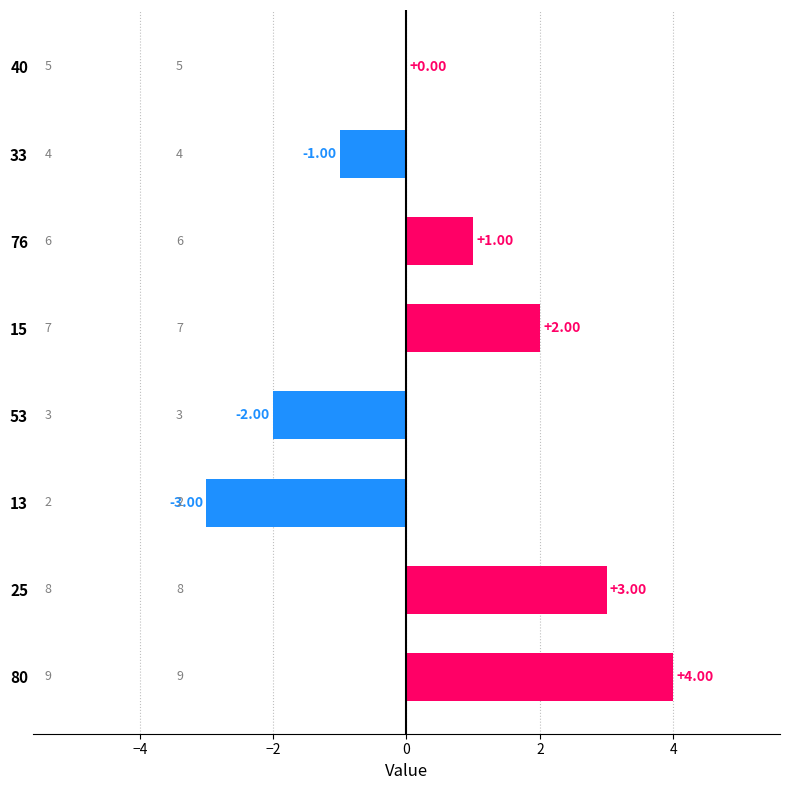

Which has a higher value, 80 or 25?

80